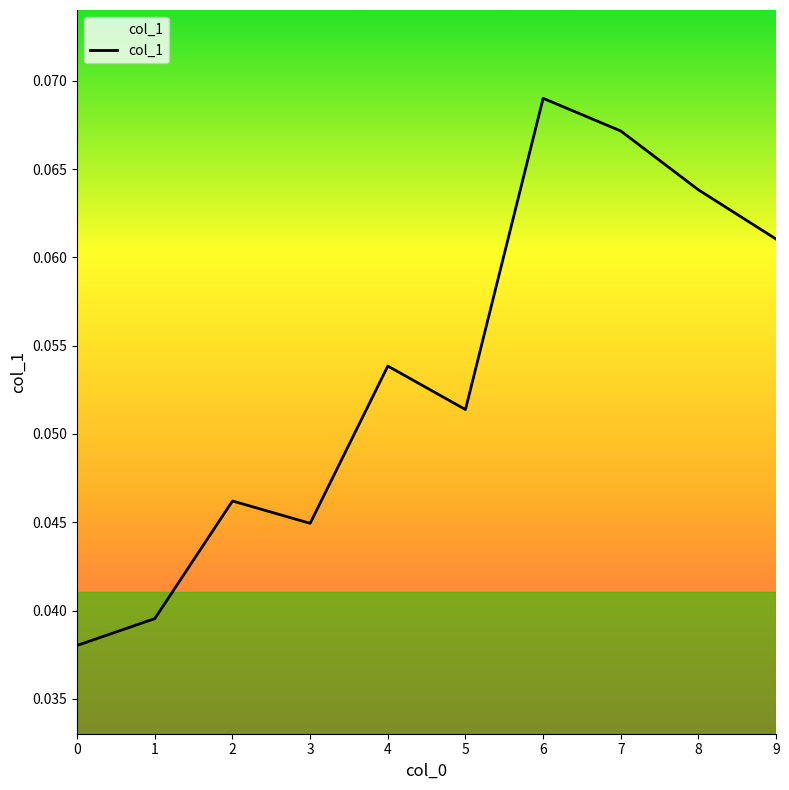

How many lines are shown in the chart?

1